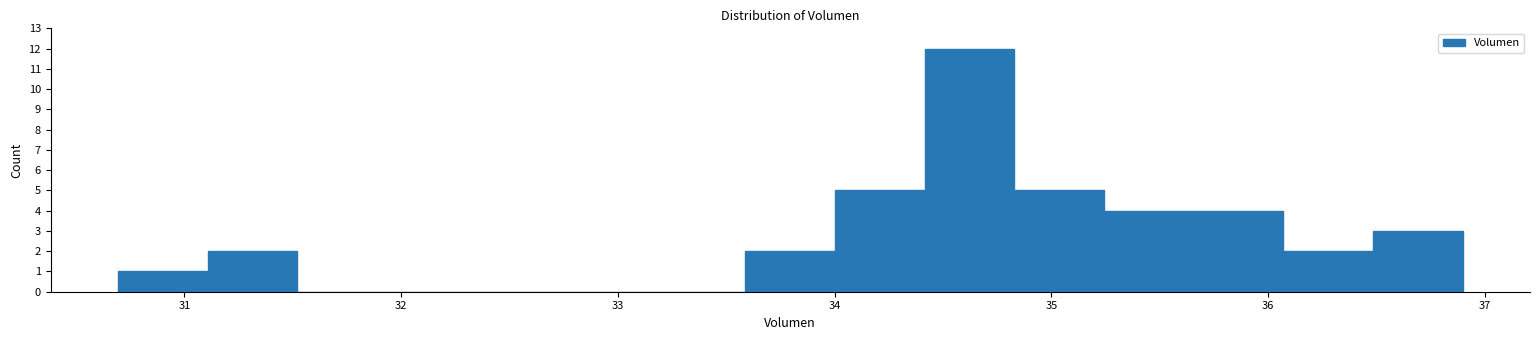

How tall is the bar that spans 30.7 to 31.1 on the x-axis? Neither the bar edges nor the heights are printed on the chart, so give them approximately, as read against the axes.

1